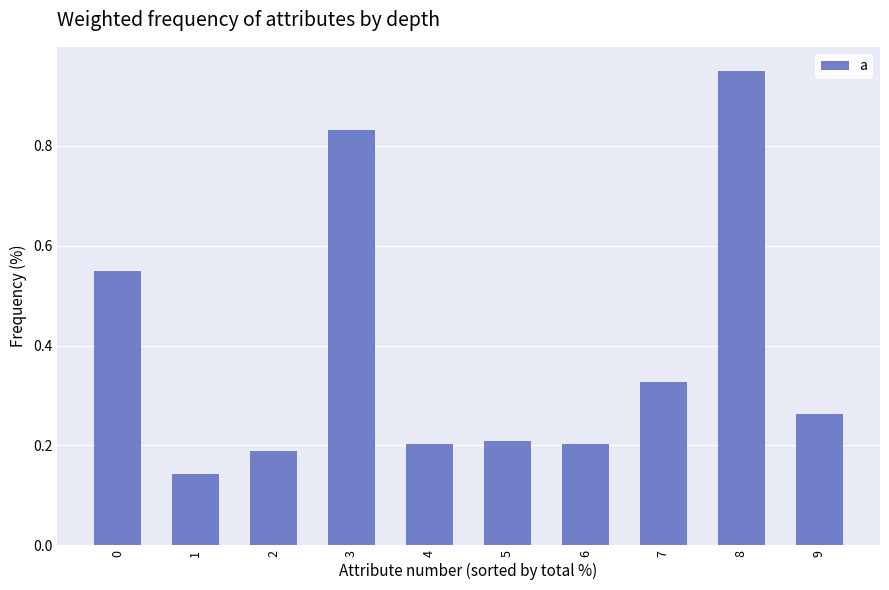

What is the average value?

0.4